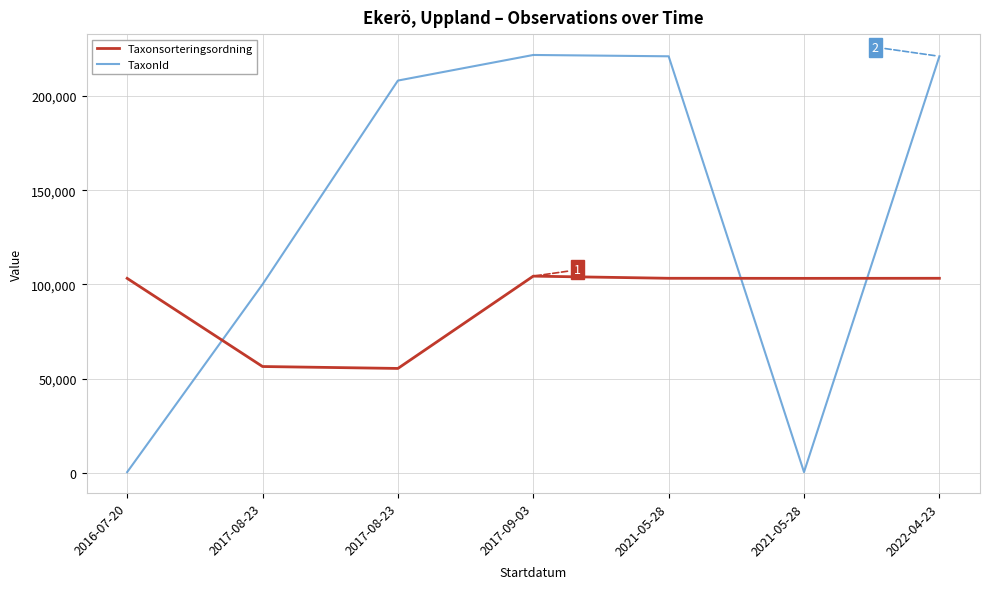

Count the number of data series in this chart.

2